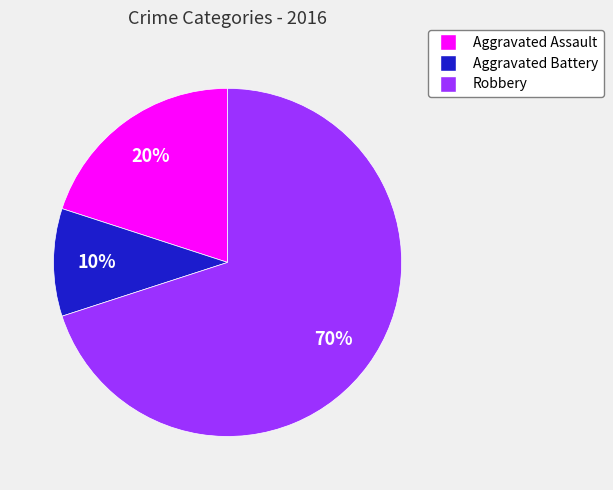

Between Aggravated Battery and Robbery, which is larger?

Robbery